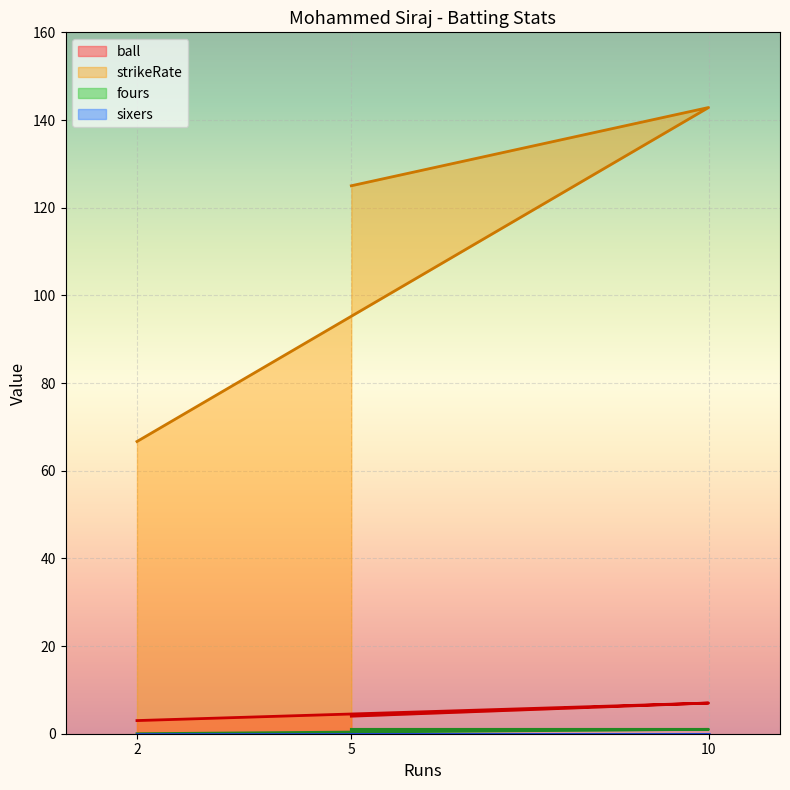

Which series has the largest total across all categories?

strikeRate